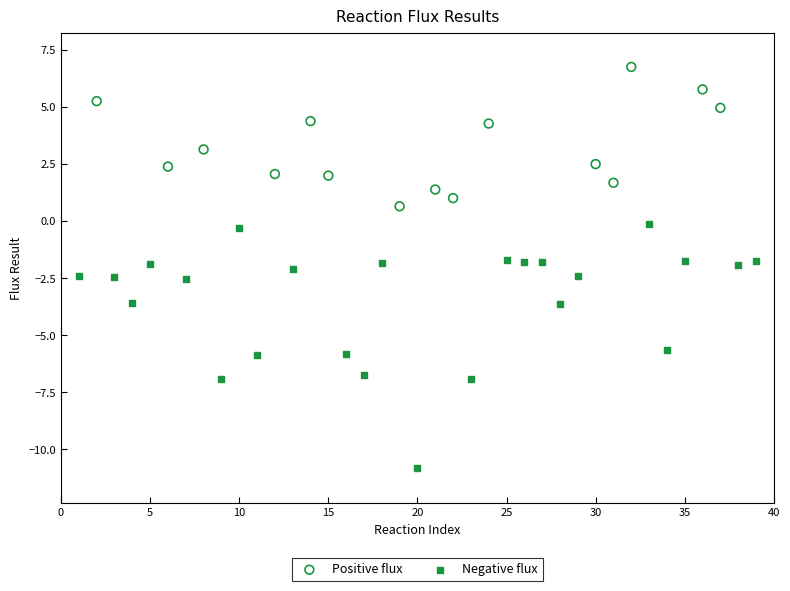

Which series has the largest Y range (max minus min)?

Negative flux